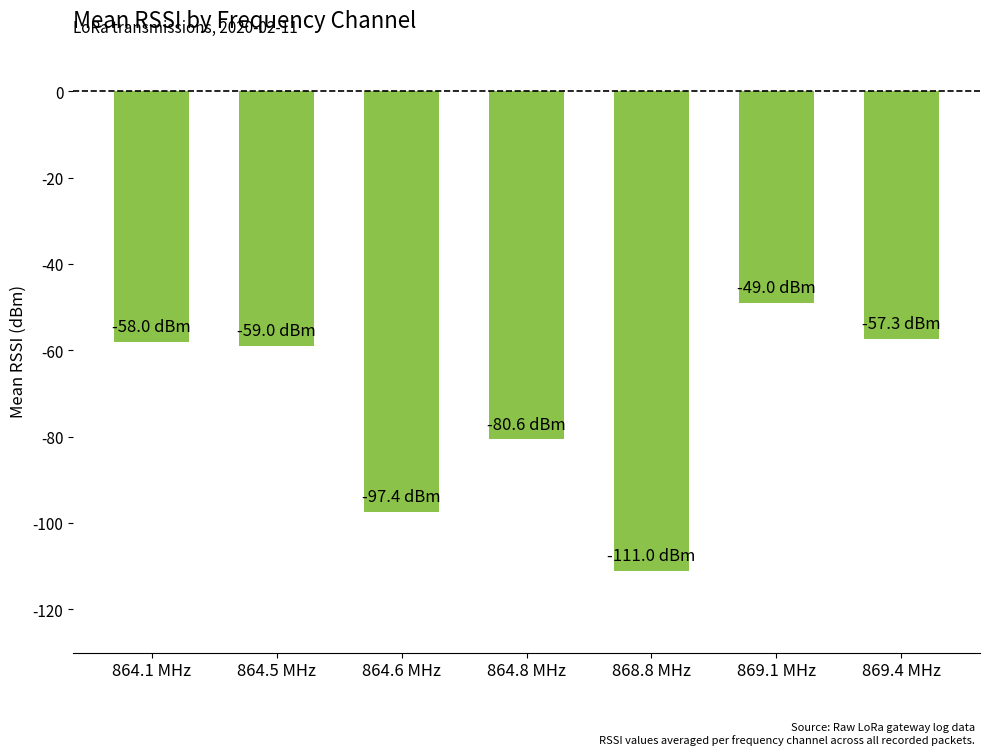

How many distinct data groups are displayed?

1